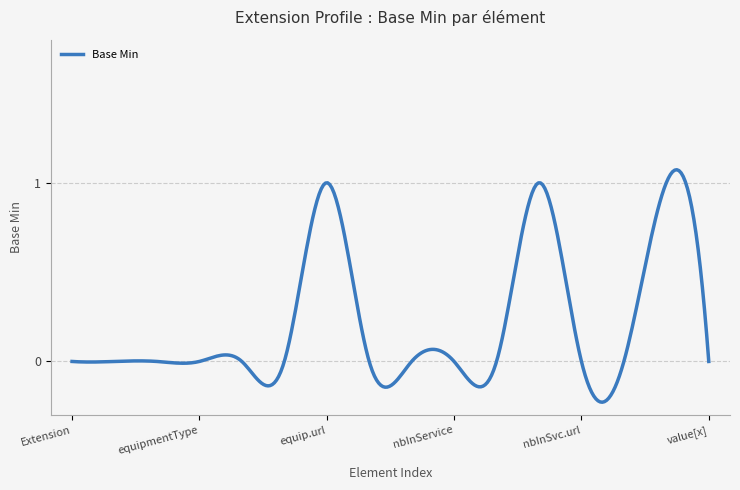

How many lines are shown in the chart?

1